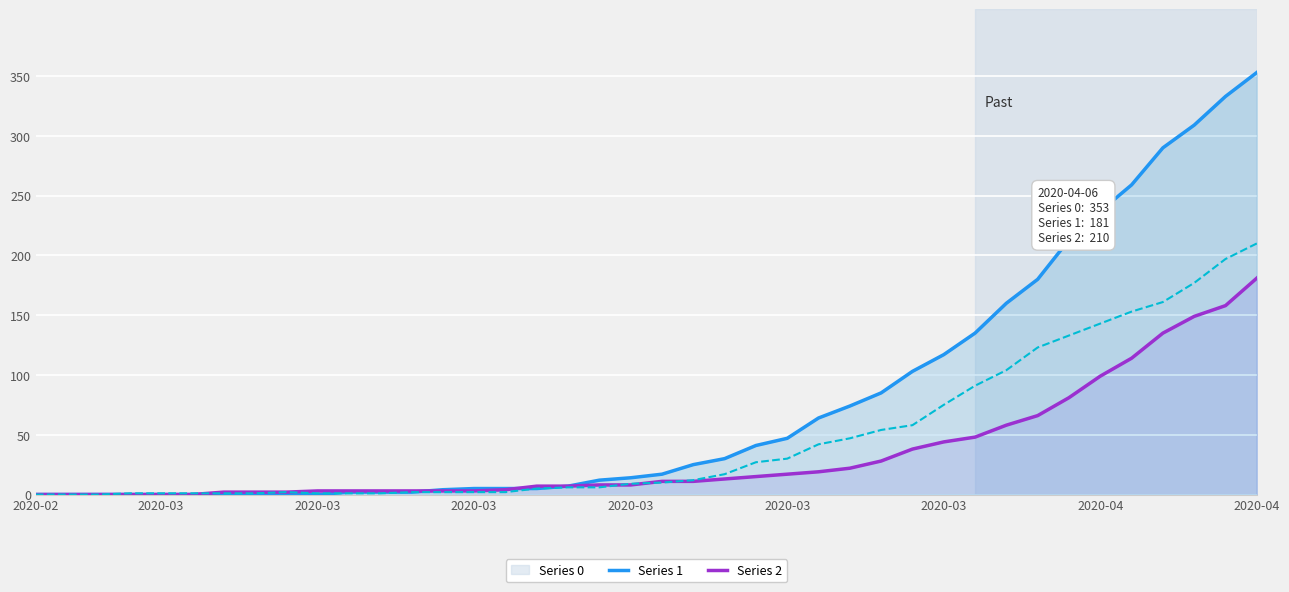

Rank the series by their maximum value, from lowest to highest.

1, 2, 0